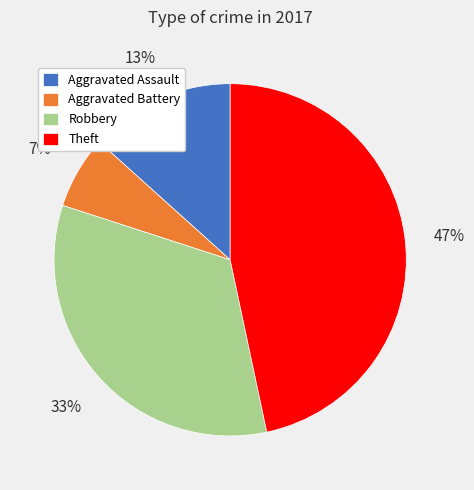

To the nearest percent, what percentage of the pie is Aggravated Battery?

7%